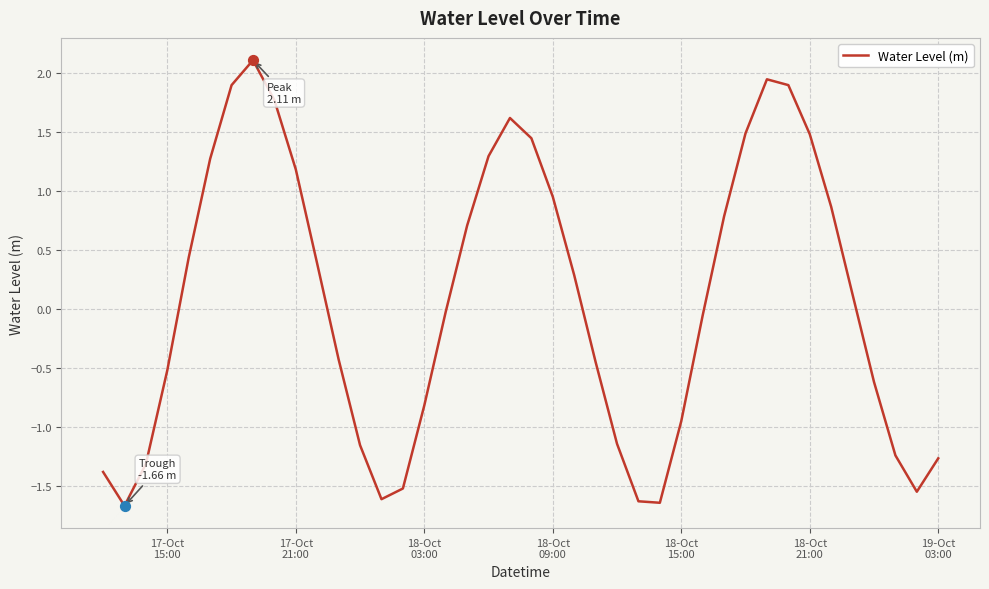

What is the difference between the maximum and minimum values?

3.8